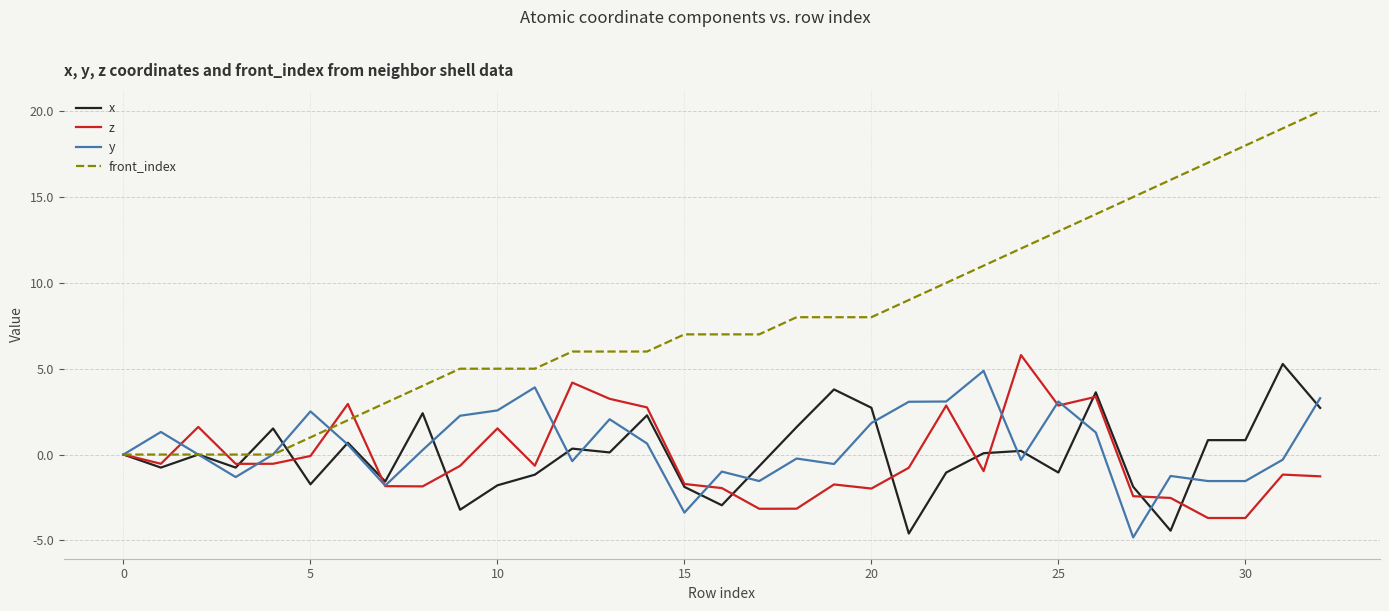

What is the difference between the second highest and second lowest values in the y series?

7.3